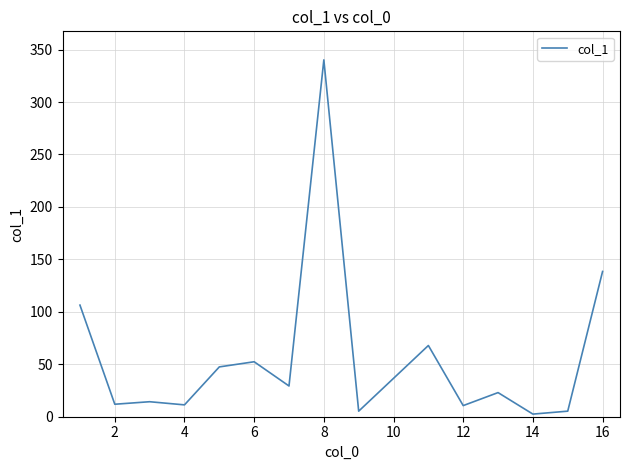

What is the maximum value shown in the chart?

340.2